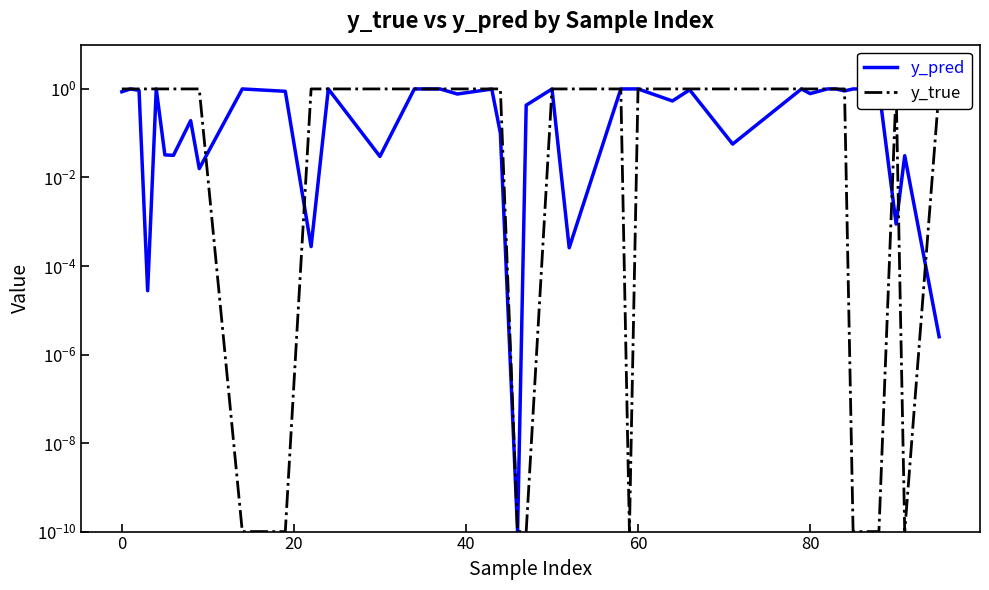

Which series has the largest range (max minus min)?

y_true